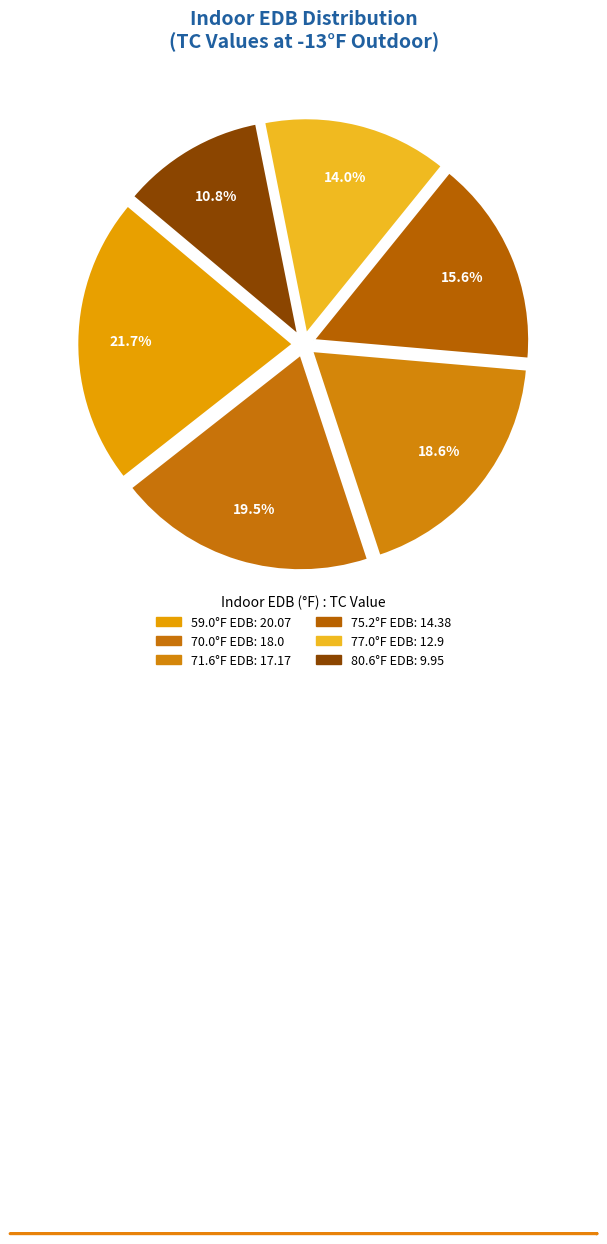

Is it true that 77.0°F EDB is 27% of the pie?

False